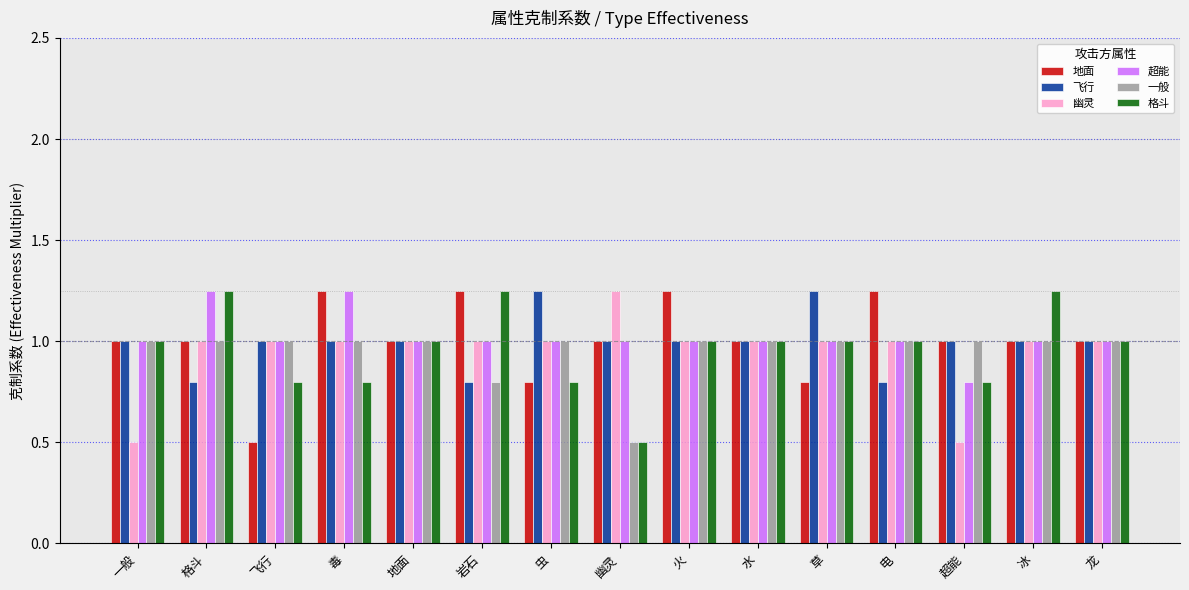

Is it true that 地面 equals 1.0 at 地面?

True